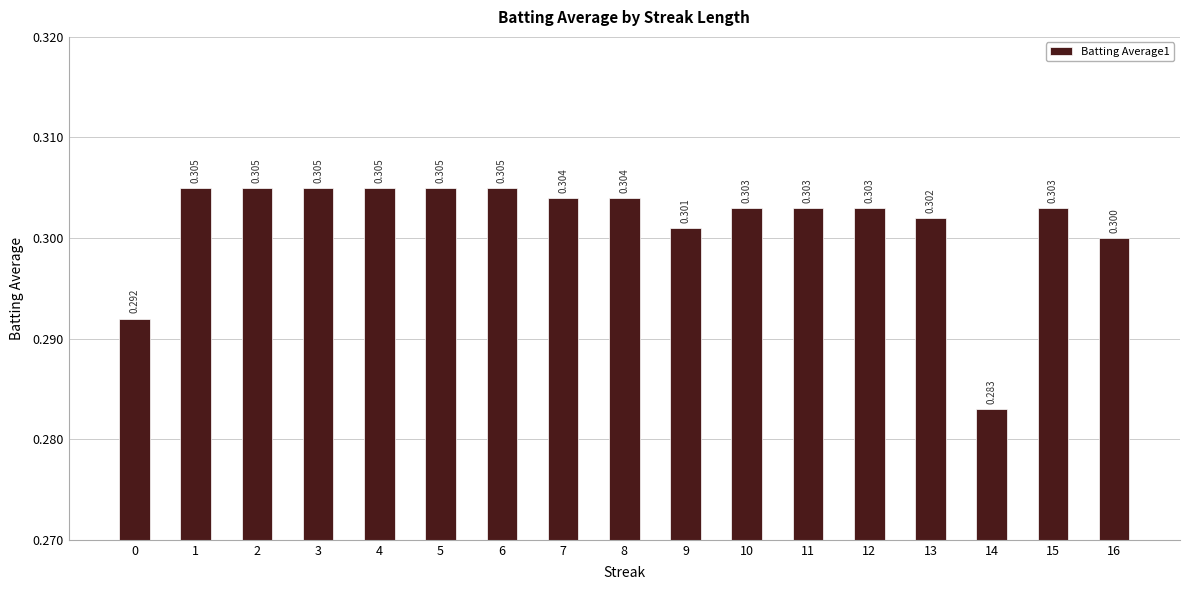

What is the value of the 17th bar from the left?

0.3